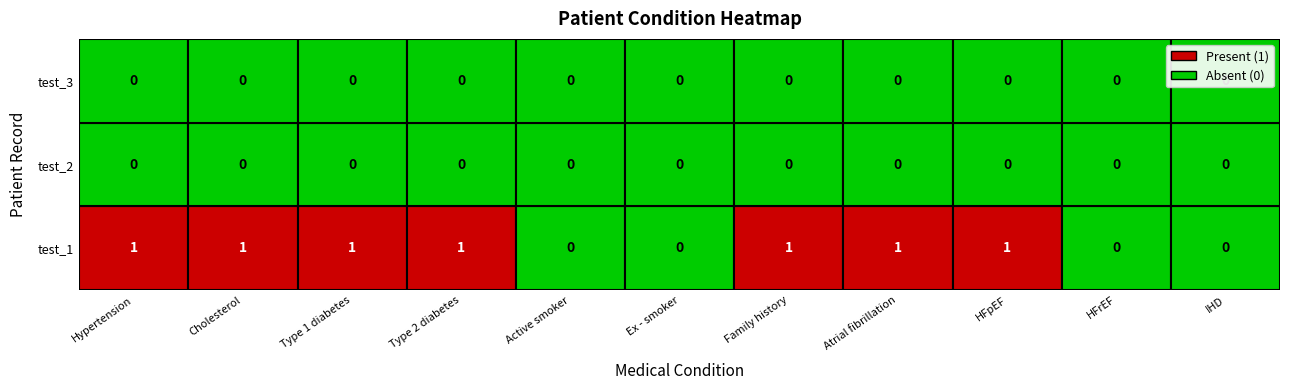

The value of Type 1 diabetes at 2 is -1. True or false?

False